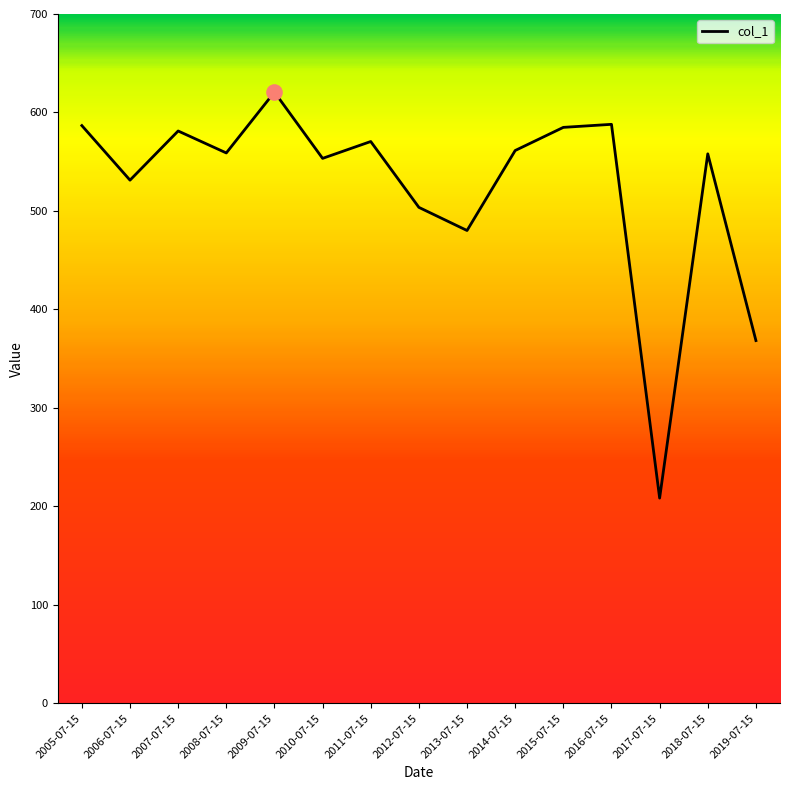

What is the change in value from 2016-07-15 to 2018-07-15?

-30.0